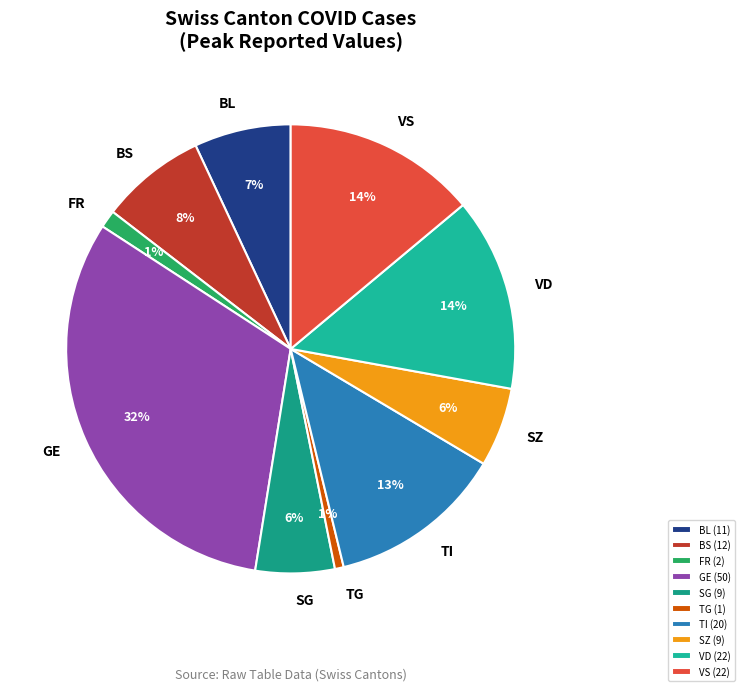

Between BS and BL, which is larger?

BS